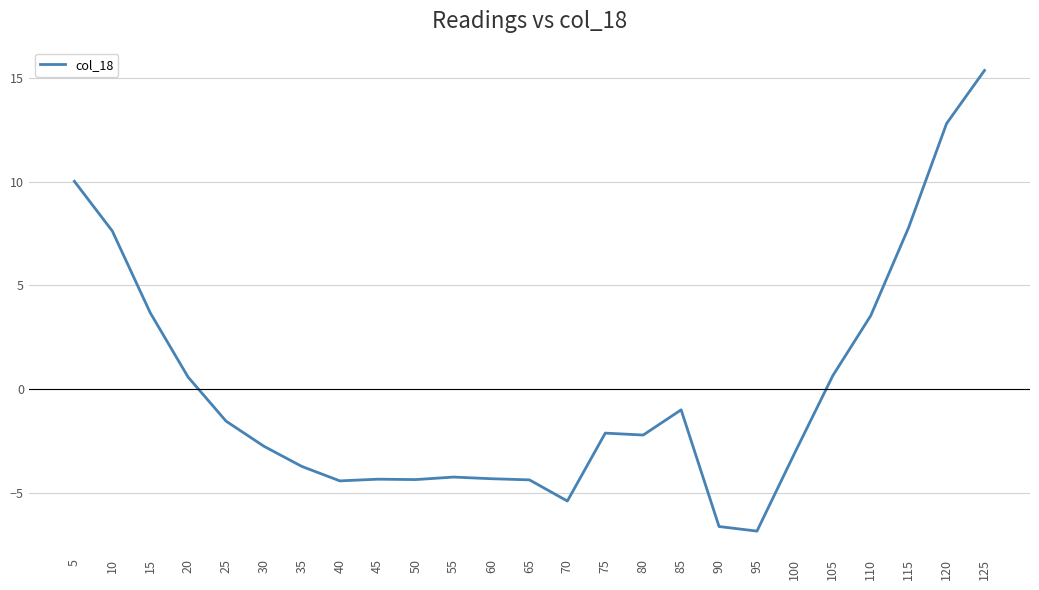

The value at 85 is -1.0. True or false?

True